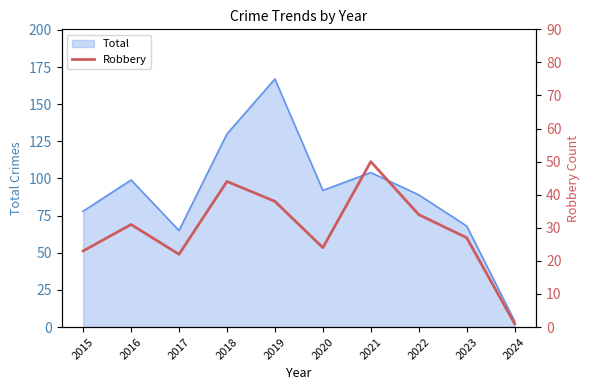

List the labels in order of value, smallest first.

2024, 2017, 2015, 2020, 2023, 2016, 2022, 2019, 2018, 2021